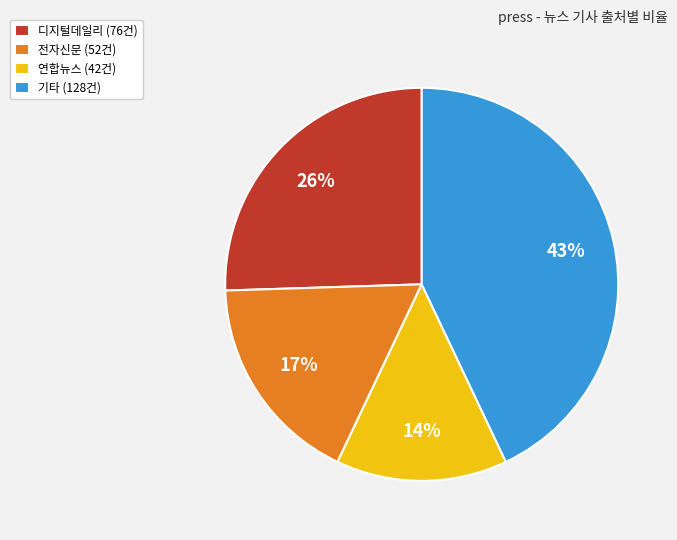

Combined, do 연합뉴스 (42건) and 기타 (128건) account for over 50%?

Yes